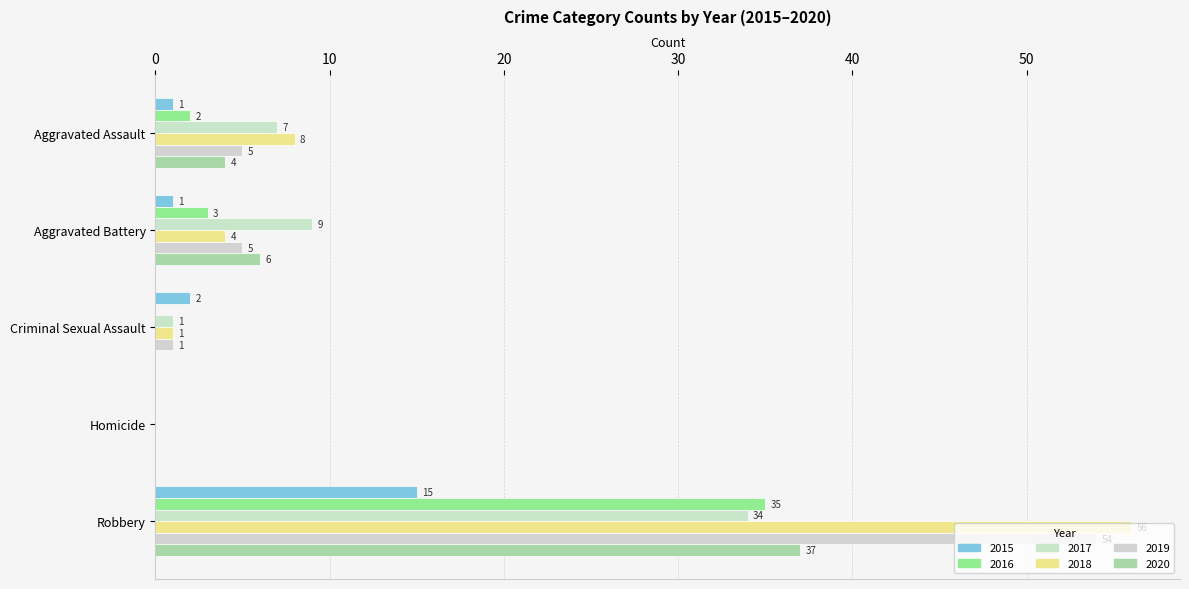

How many series are shown in this chart?

6